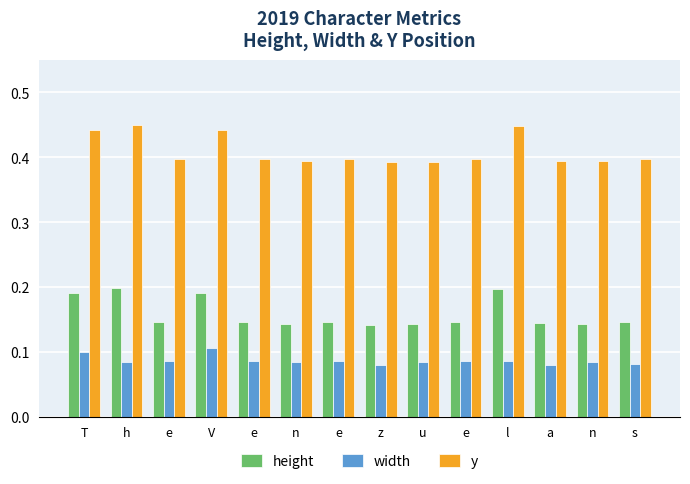

Reading left to right, extract all data points from this chart.

height: T=0.2	h=0.2	e=0.1	V=0.2	e=0.1	n=0.1	e=0.1	z=0.1	u=0.1	e=0.1	l=0.2	a=0.1	n=0.1	s=0.1
width: T=0.1	h=0.1	e=0.1	V=0.1	e=0.1	n=0.1	e=0.1	z=0.1	u=0.1	e=0.1	l=0.1	a=0.1	n=0.1	s=0.1
y: T=0.4	h=0.5	e=0.4	V=0.4	e=0.4	n=0.4	e=0.4	z=0.4	u=0.4	e=0.4	l=0.4	a=0.4	n=0.4	s=0.4